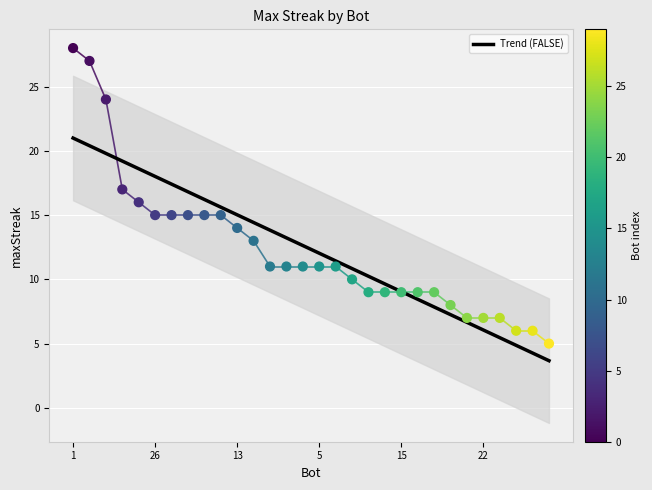

What is the range of Y values (max minus min)?

23